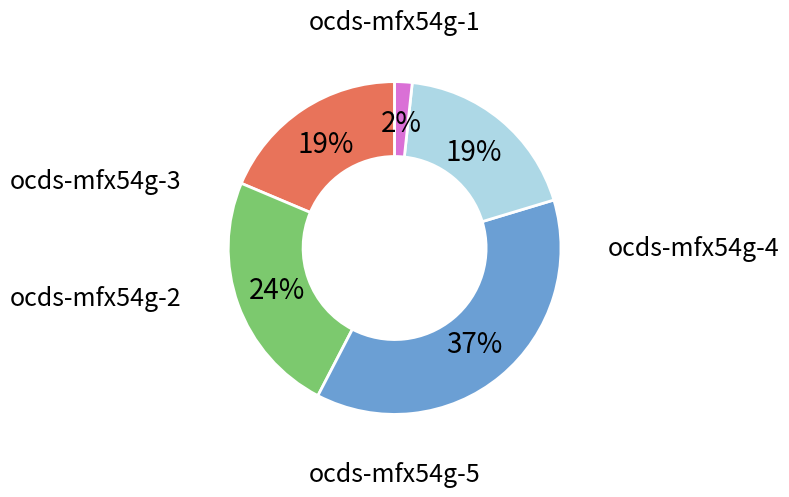

To the nearest percent, what is the average slice percentage?

20%